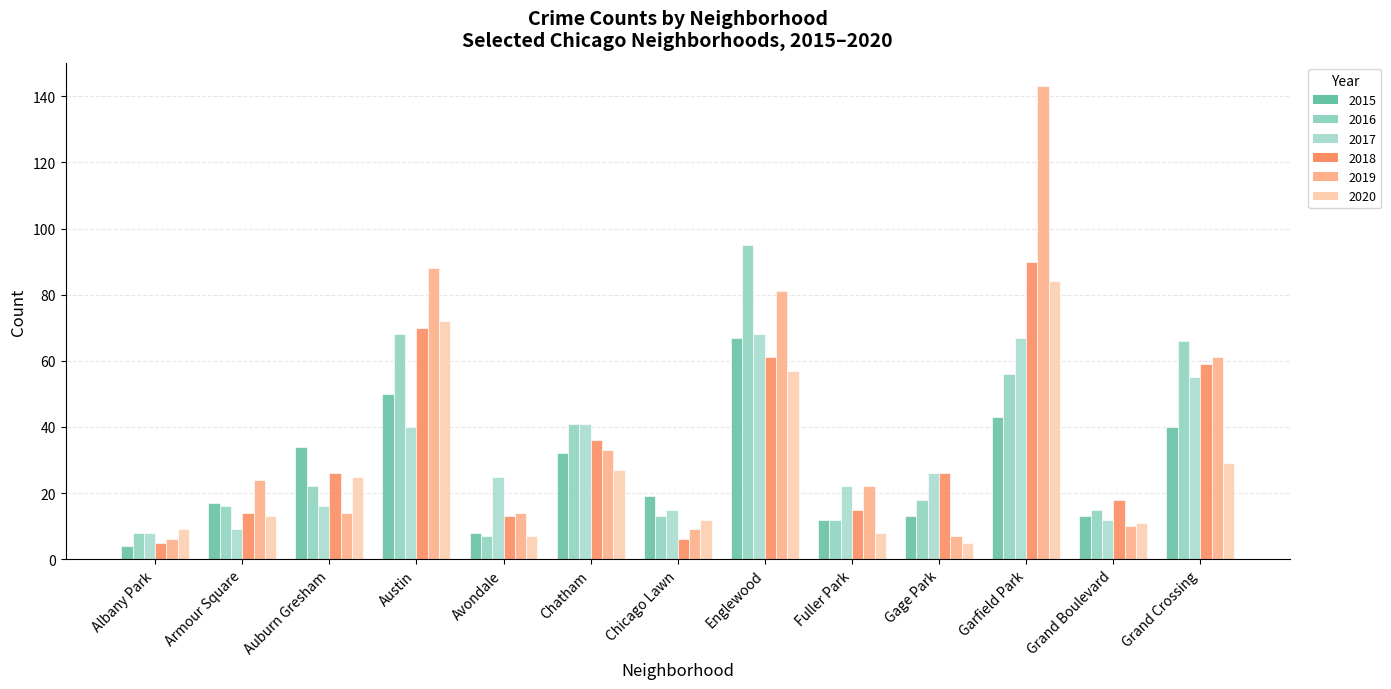

Which series has the largest total across all categories?

2019